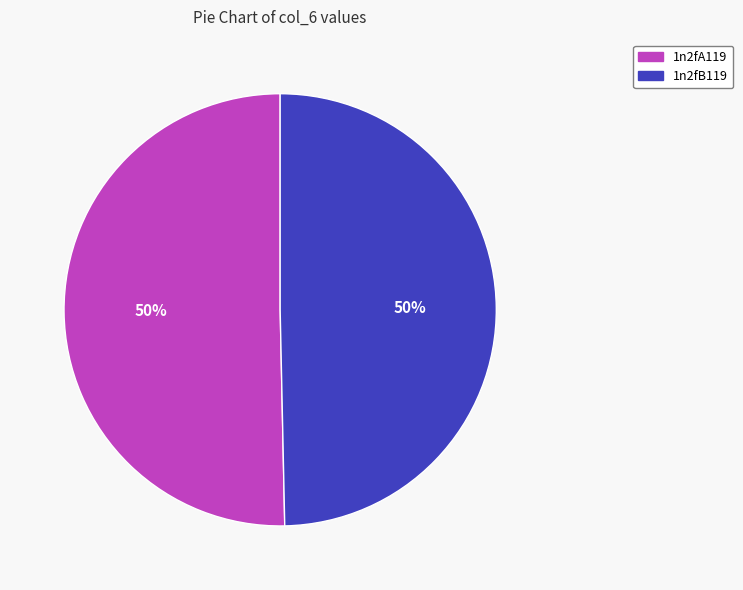

What is the ratio of the value at 1n2fA119 to the value at 1n2fB119?

1.0